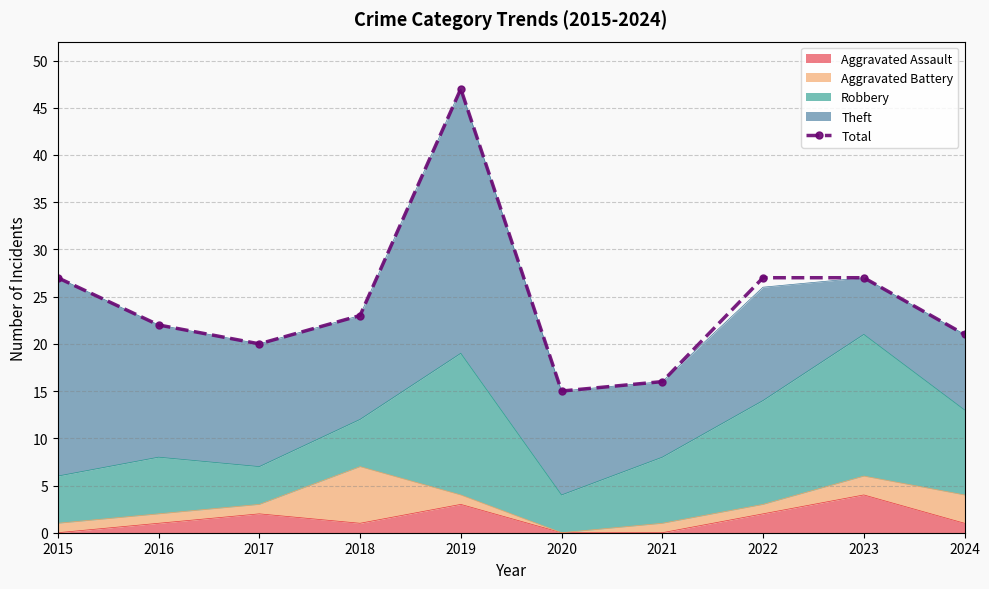

What is the change in value from 2017 to 2023?

+7